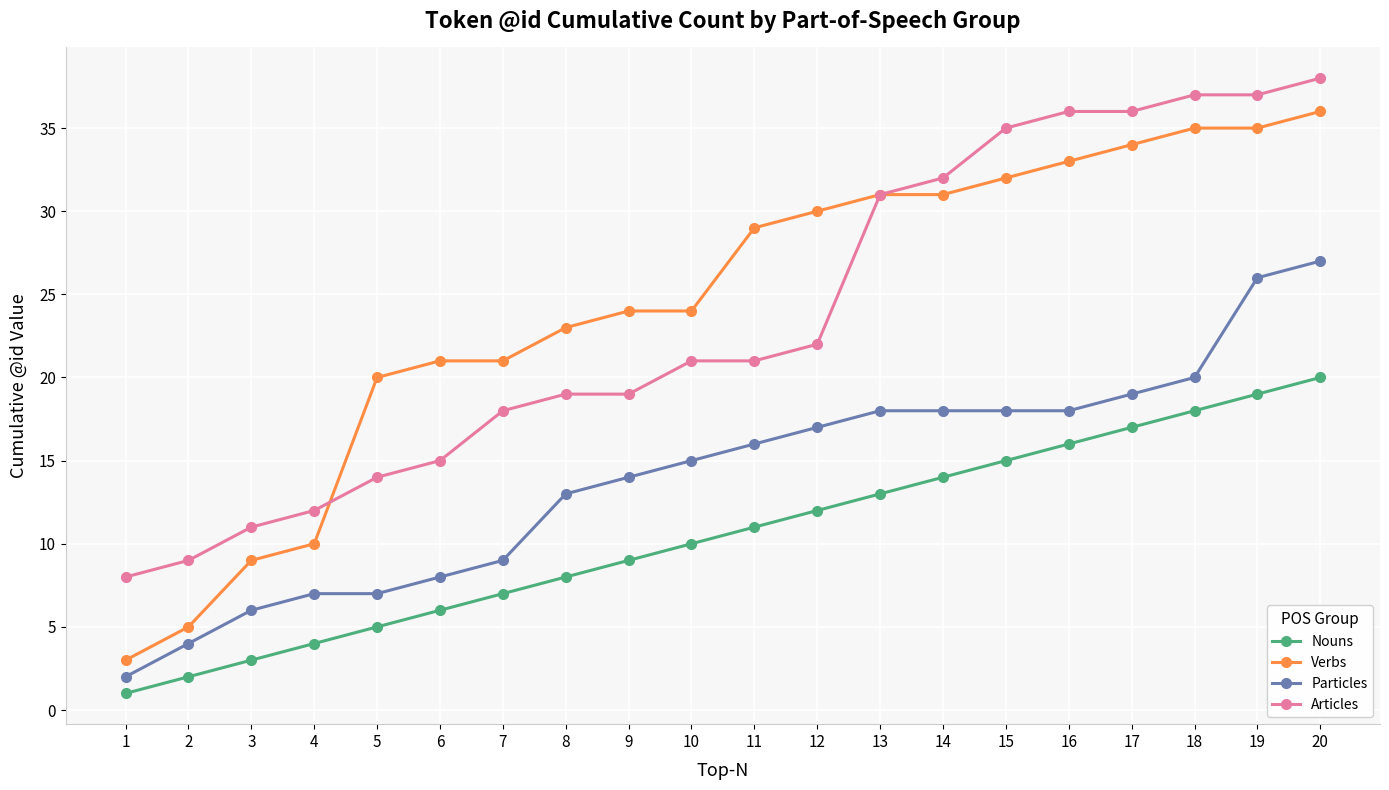

Reading right to left, extract all data points from this chart.

Nouns: 20	19	18	17	16	15	14	13	12	11	10	9	8	7	6	5	4	3	2	1
Verbs: 36	35	35	34	33	32	31	31	30	29	24	24	23	21	21	20	10	9	5	3
Particles: 27	26	20	19	18	18	18	18	17	16	15	14	13	9	8	7	7	6	4	2
Articles: 38	37	37	36	36	35	32	31	22	21	21	19	19	18	15	14	12	11	9	8